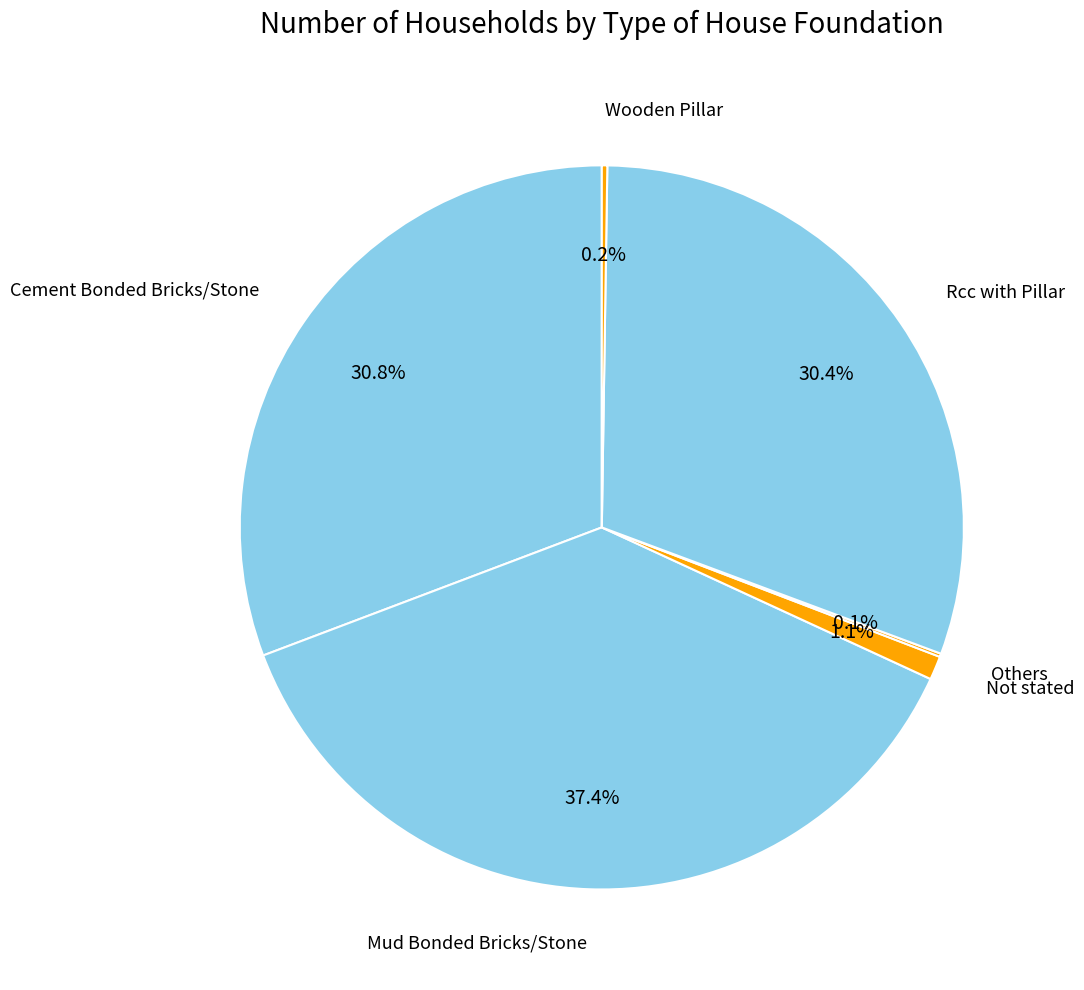

Does Mud Bonded Bricks/Stone account for over 50% of the chart?

No